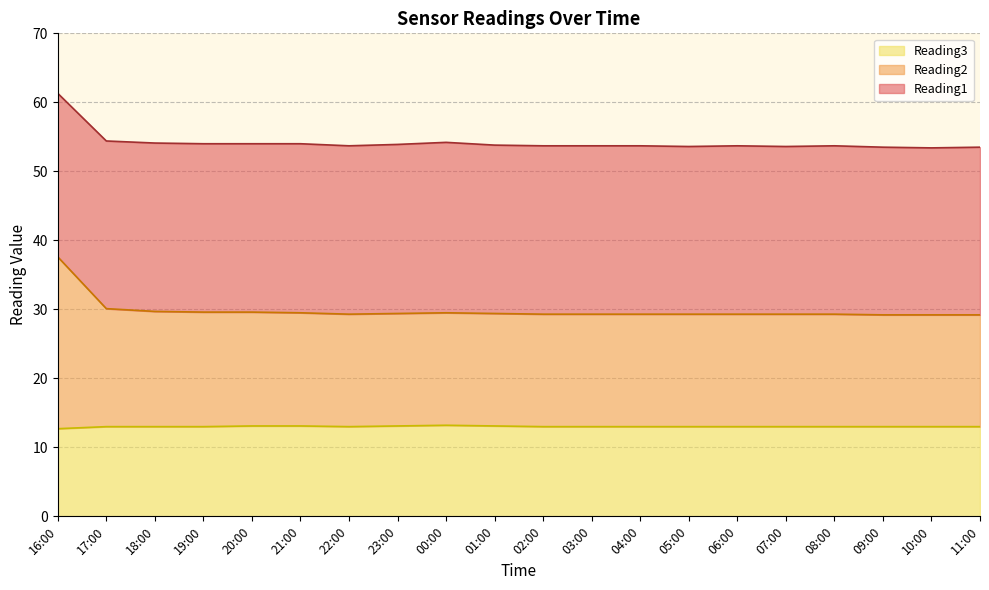

What is the smallest value displayed?

12.7